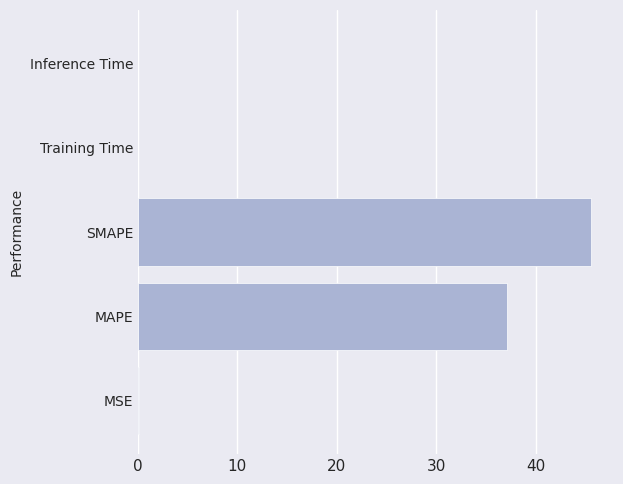

The value at MAPE is 37.1. True or false?

True